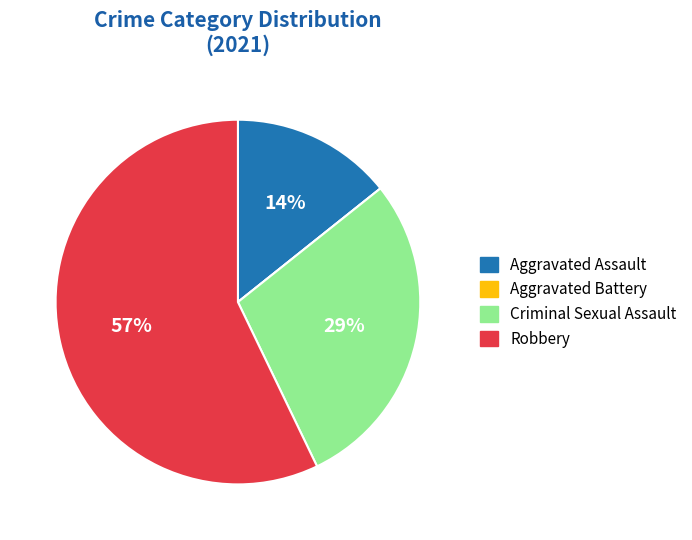

To the nearest percent, what portion does Aggravated Assault represent?

14%